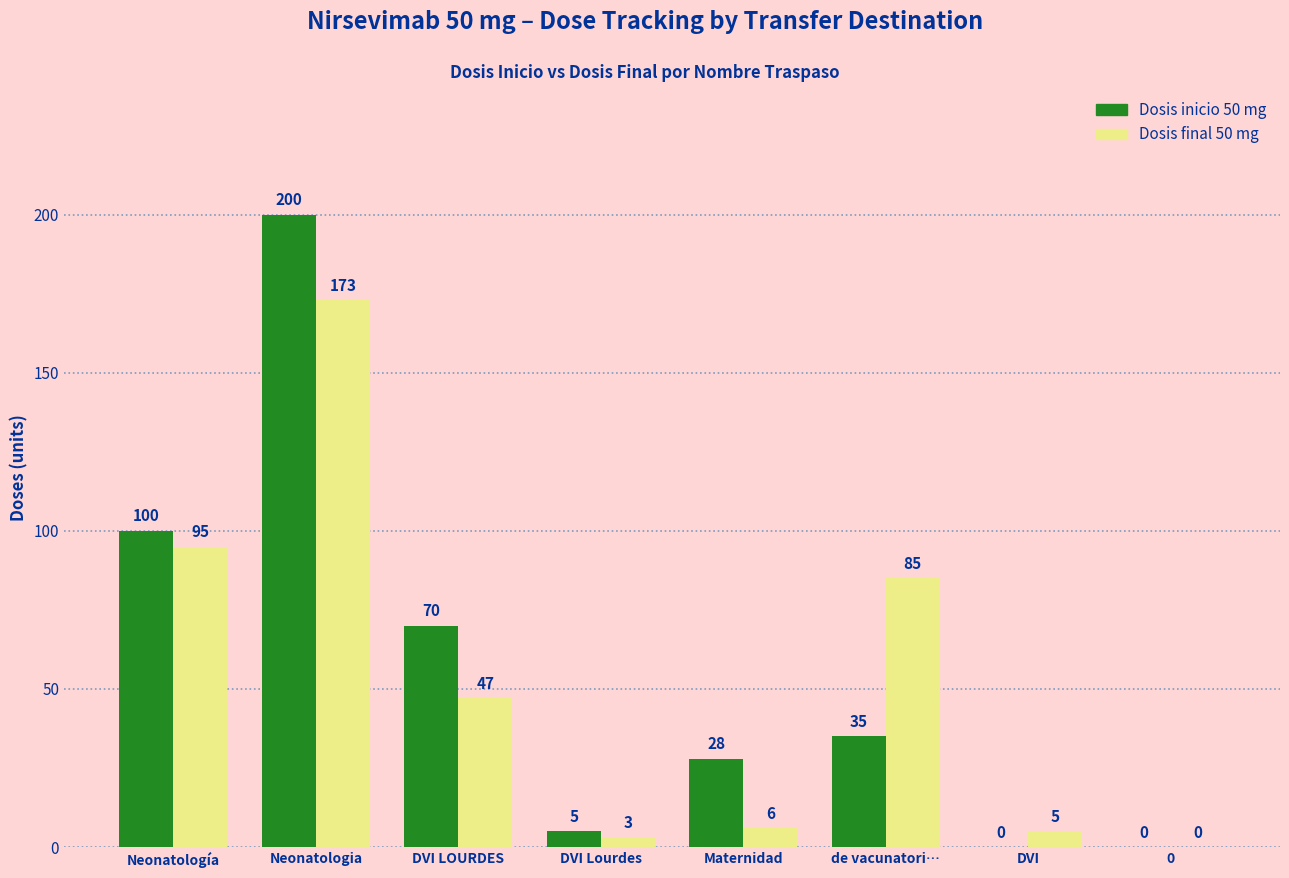

Does the chart contain stacked bars?

No